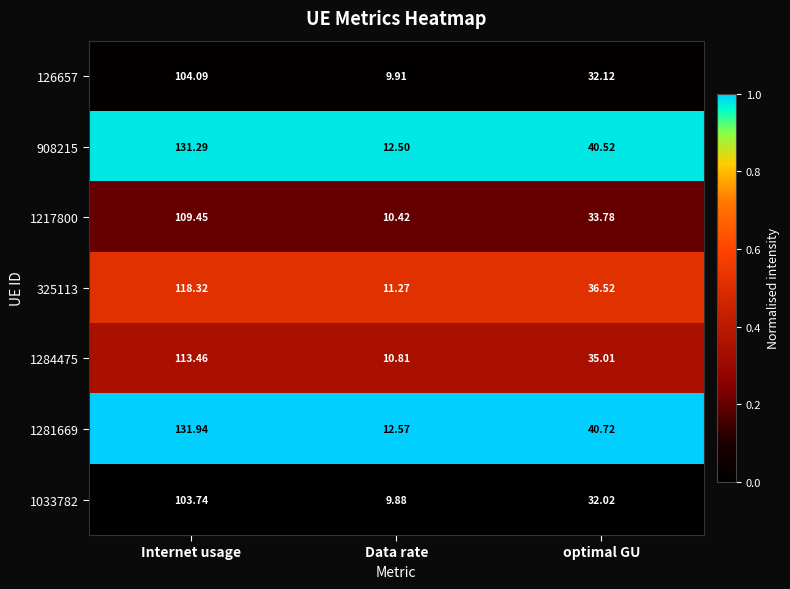

Where does the 1217800 series first go above 33?

Internet usage